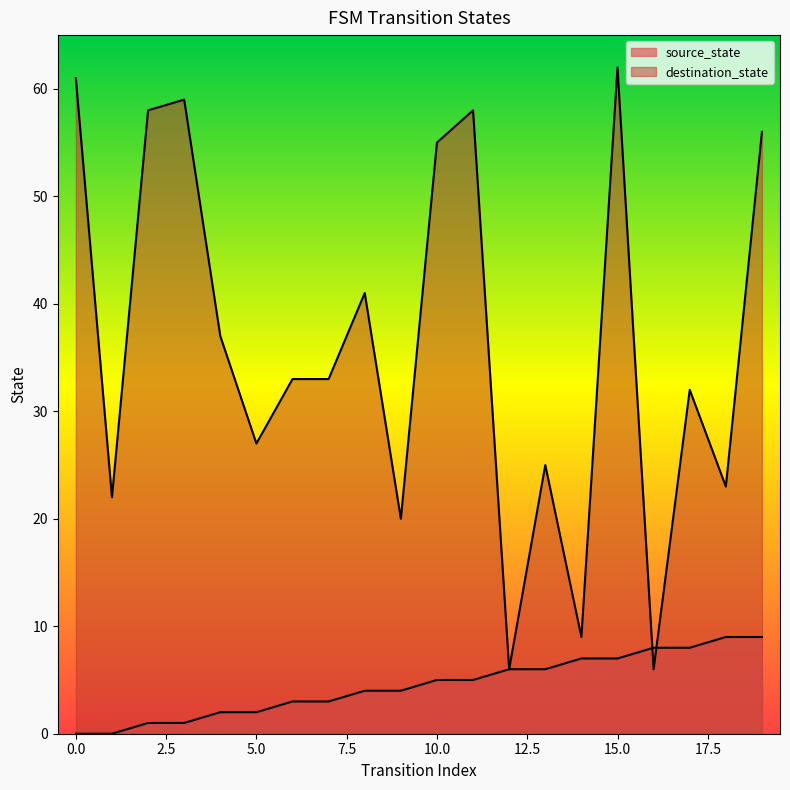

Rank the series by their average value, from highest to lowest.

destination_state, source_state